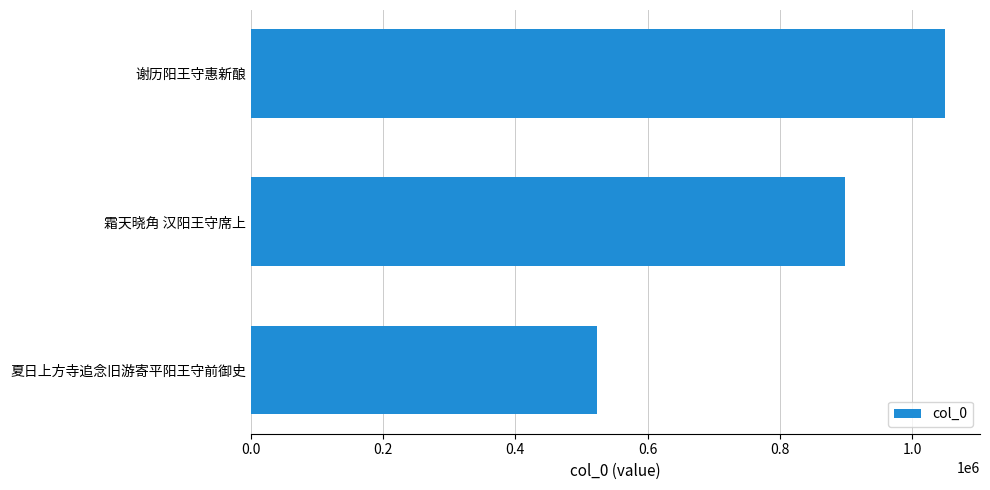

Reading top to bottom, what are all the values shown in this chart?

谢历阳王守惠新酿=1049876	霜天晓角 汉阳王守席上=898758	夏日上方寺追念旧游寄平阳王守前御史=524099